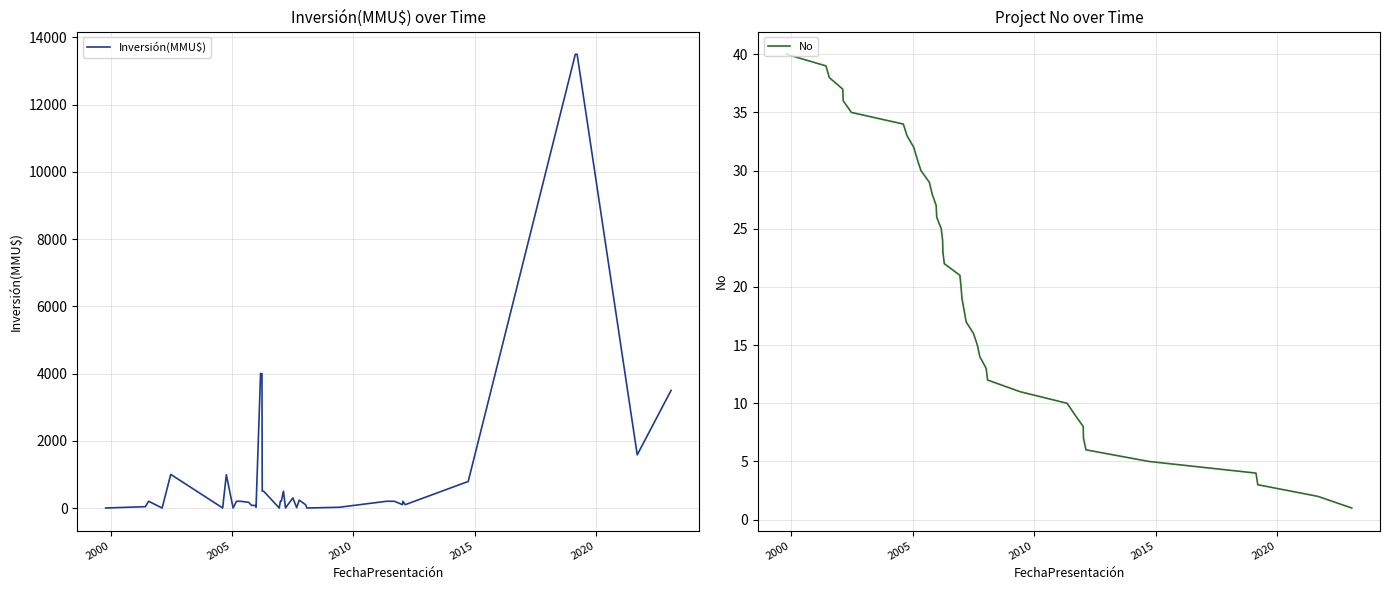

True or false: Inversión(MMU$) and No cross at least once.

True